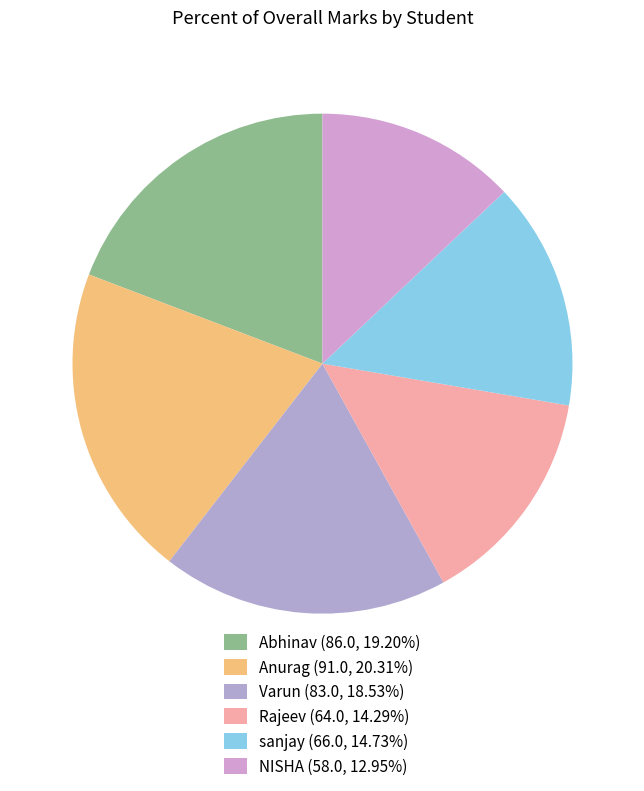

Is there any slice that represents more than half of the pie?

No